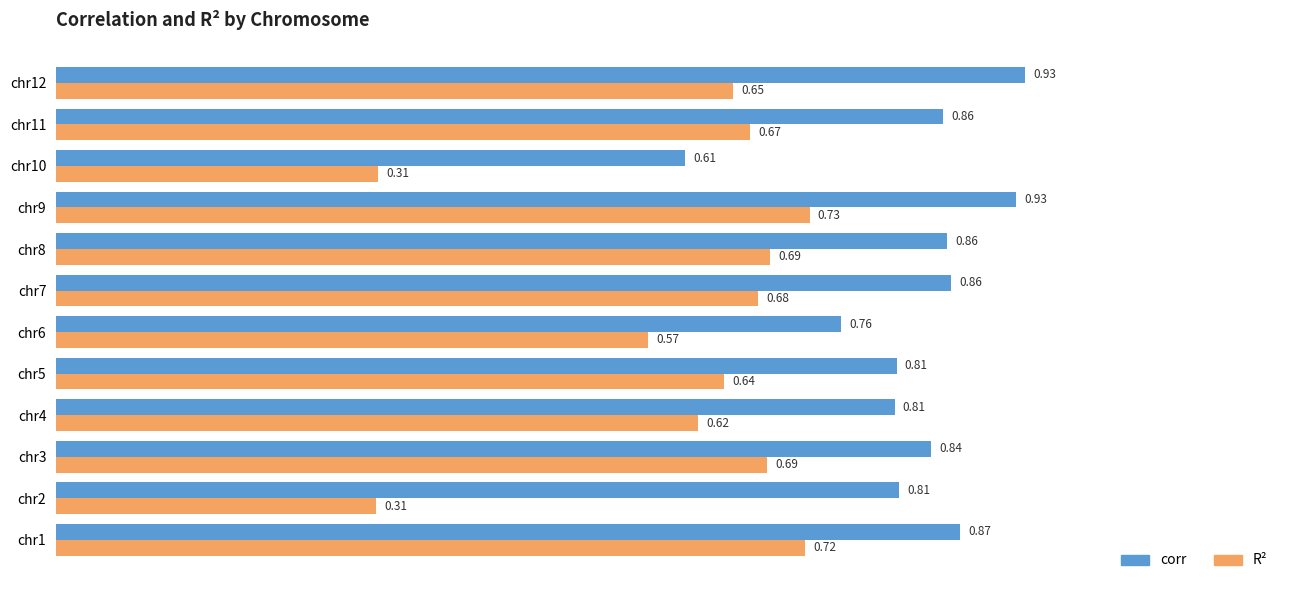

What is the total value across all series at chr11?

1.5